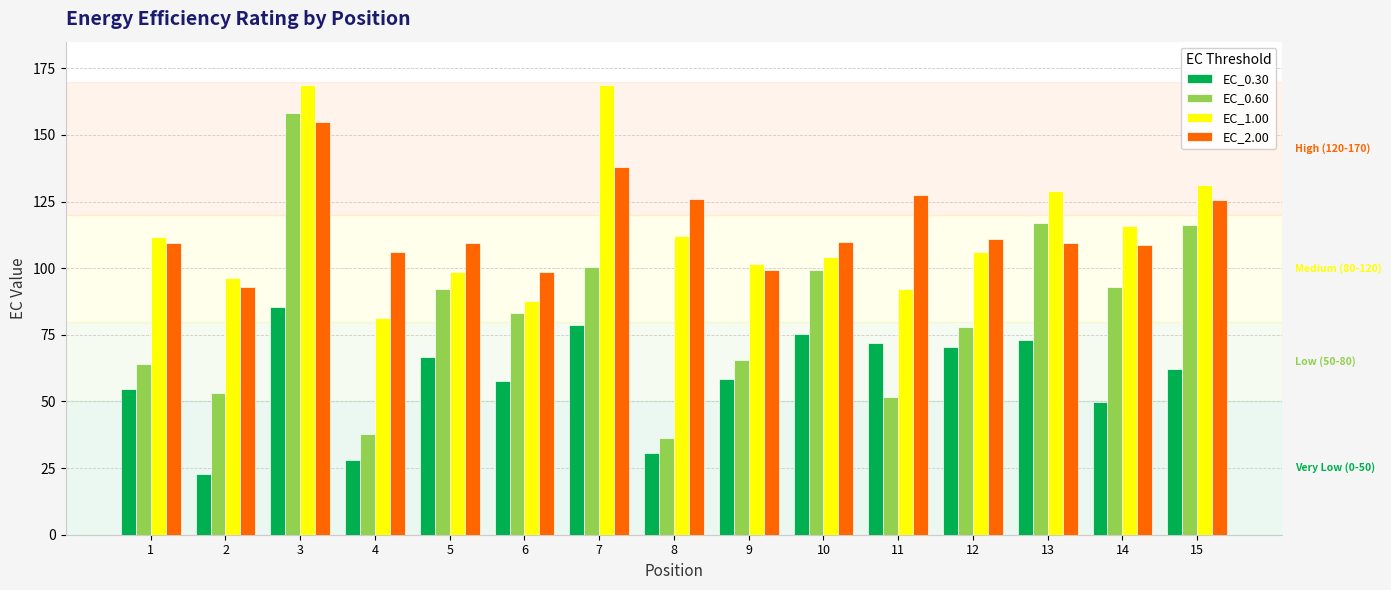

What is the average value of the EC_2.00 series?

115.2